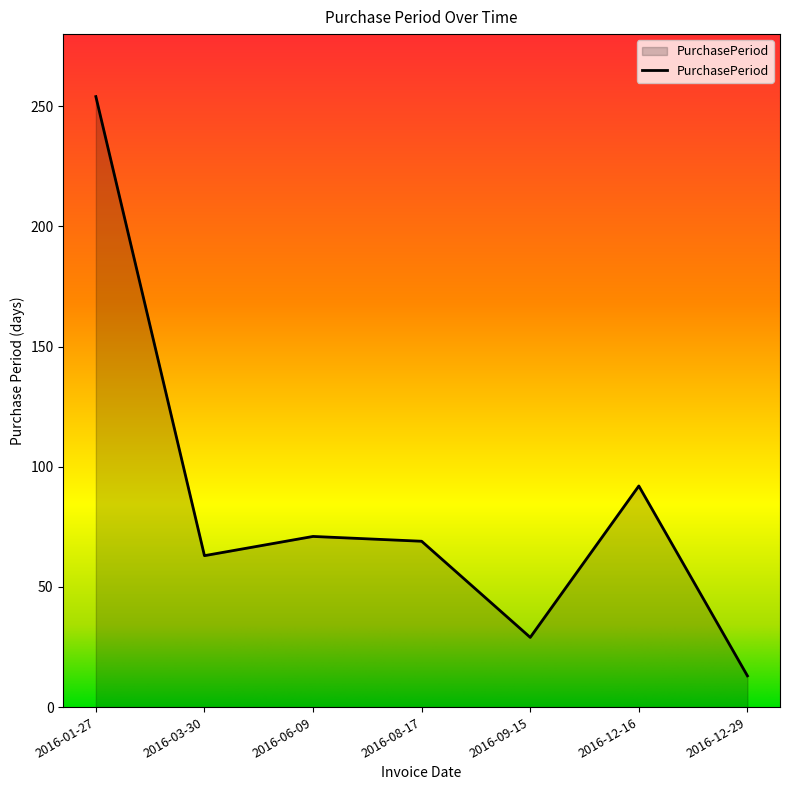

What is the difference between the maximum and minimum values?

241